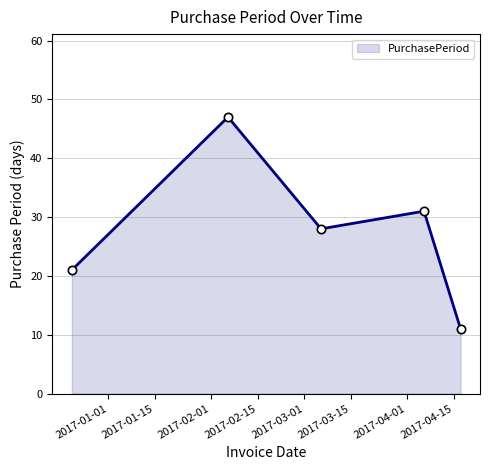

How many values are below 28?

2